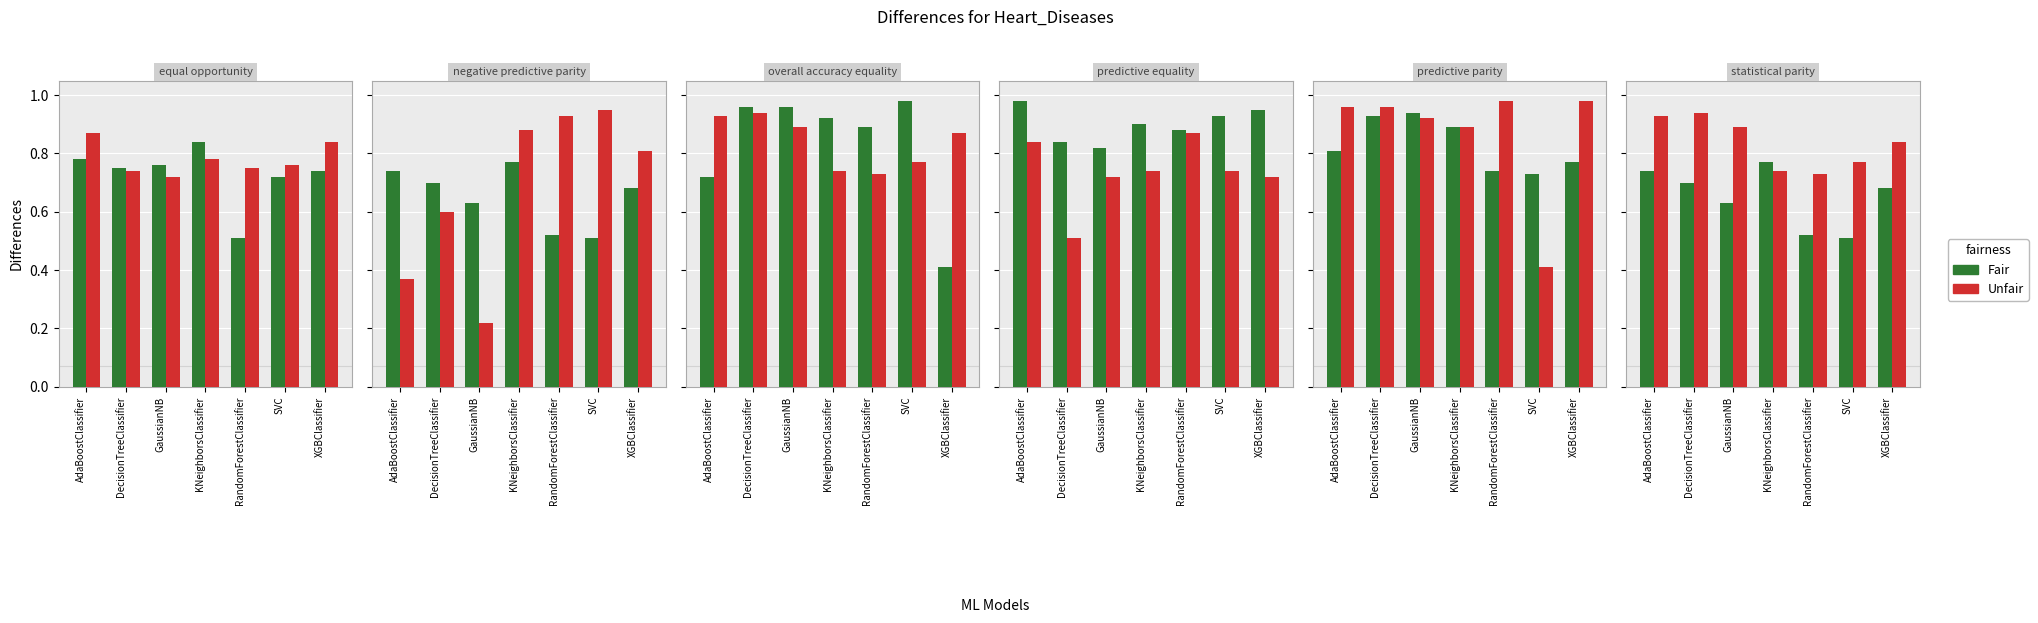

What is the average value of the Unfair series?

0.8